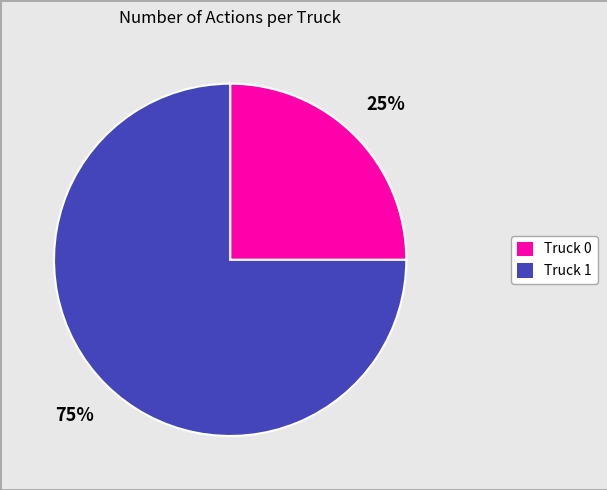

To the nearest percent, what is the average slice percentage?

50%